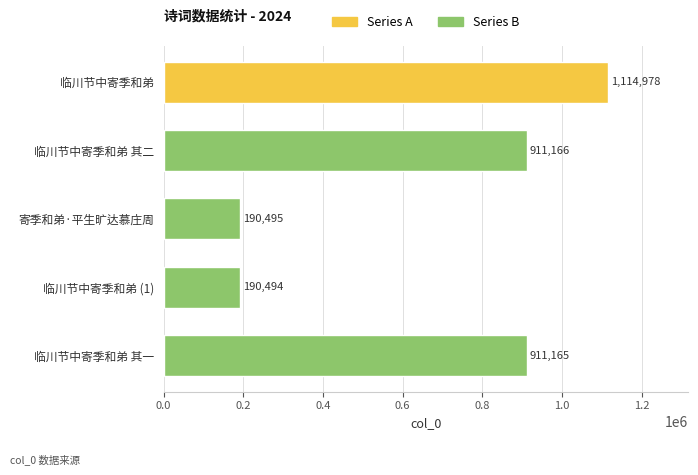

Reading bottom to top, what are all the values shown in this chart?

911165	190494	190495	911166	1114978